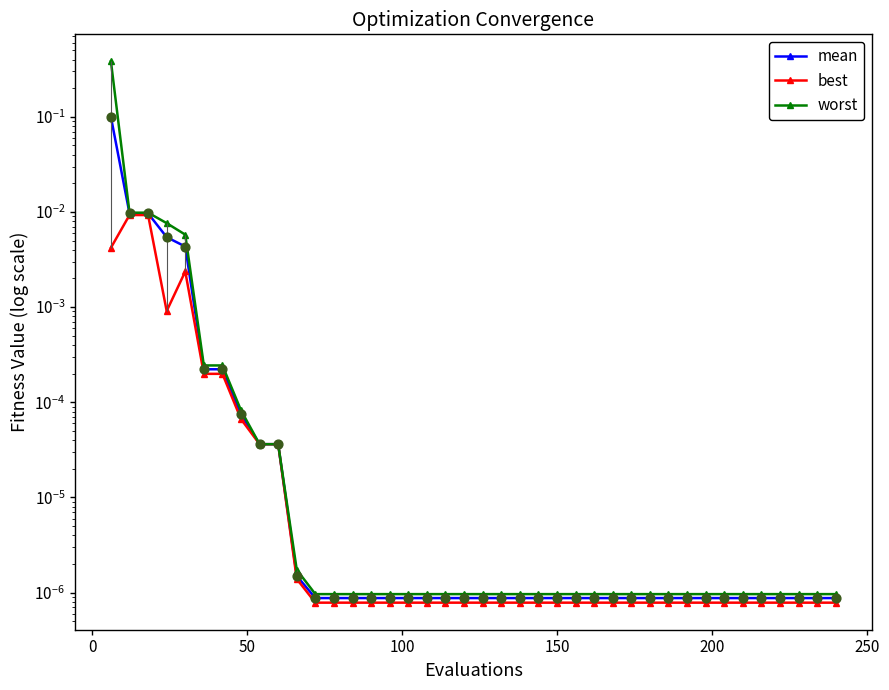

Which series has the largest total across all categories?

worst